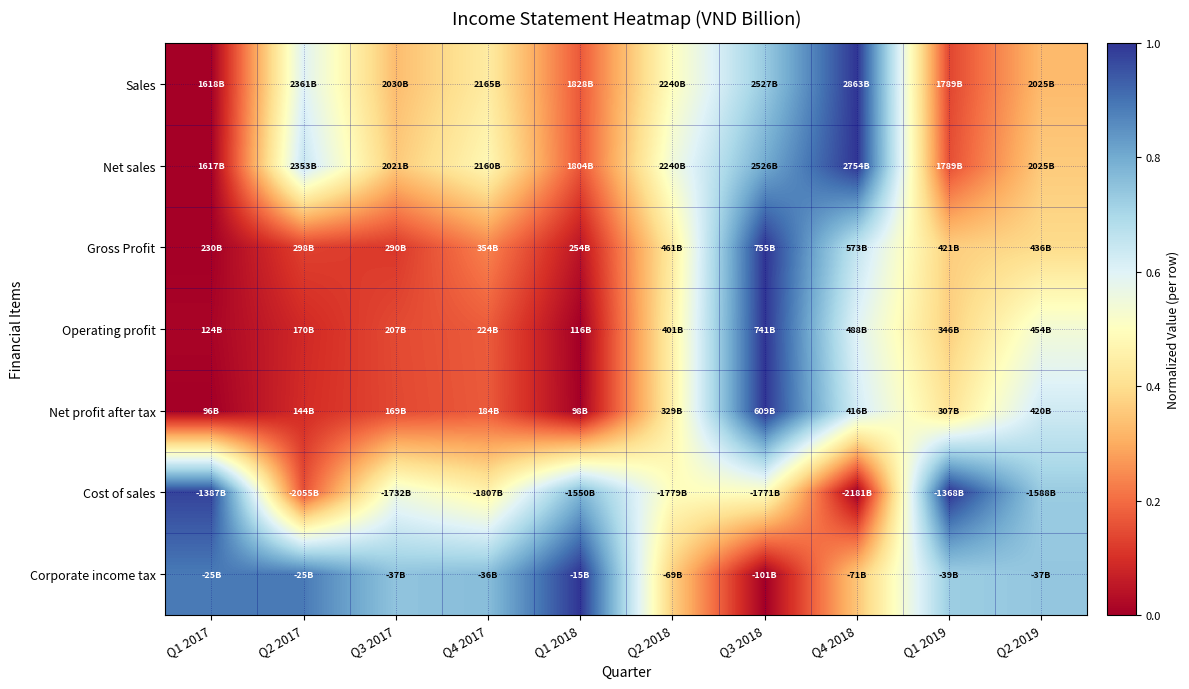

Reading left to right, extract all data points from this chart.

Sales: Q1 2017=0.0	Q2 2017=0.6	Q3 2017=0.3	Q4 2017=0.4	Q1 2018=0.2	Q2 2018=0.5	Q3 2018=0.7	Q4 2018=1.0	Q1 2019=0.1	Q2 2019=0.3
Net sales: Q1 2017=0.0	Q2 2017=0.6	Q3 2017=0.4	Q4 2017=0.5	Q1 2018=0.2	Q2 2018=0.5	Q3 2018=0.8	Q4 2018=1.0	Q1 2019=0.2	Q2 2019=0.4
Gross Profit: Q1 2017=0.0	Q2 2017=0.1	Q3 2017=0.1	Q4 2017=0.2	Q1 2018=0.0	Q2 2018=0.4	Q3 2018=1.0	Q4 2018=0.7	Q1 2019=0.4	Q2 2019=0.4
Operating profit: Q1 2017=0.0	Q2 2017=0.1	Q3 2017=0.1	Q4 2017=0.2	Q1 2018=0.0	Q2 2018=0.5	Q3 2018=1.0	Q4 2018=0.6	Q1 2019=0.4	Q2 2019=0.5
Net profit after tax: Q1 2017=0.0	Q2 2017=0.1	Q3 2017=0.1	Q4 2017=0.2	Q1 2018=0.0	Q2 2018=0.5	Q3 2018=1.0	Q4 2018=0.6	Q1 2019=0.4	Q2 2019=0.6
Cost of sales: Q1 2017=1.0	Q2 2017=0.2	Q3 2017=0.6	Q4 2017=0.5	Q1 2018=0.8	Q2 2018=0.5	Q3 2018=0.5	Q4 2018=0.0	Q1 2019=1.0	Q2 2019=0.7
Corporate income tax: Q1 2017=0.9	Q2 2017=0.9	Q3 2017=0.7	Q4 2017=0.8	Q1 2018=1.0	Q2 2018=0.4	Q3 2018=0.0	Q4 2018=0.3	Q1 2019=0.7	Q2 2019=0.7